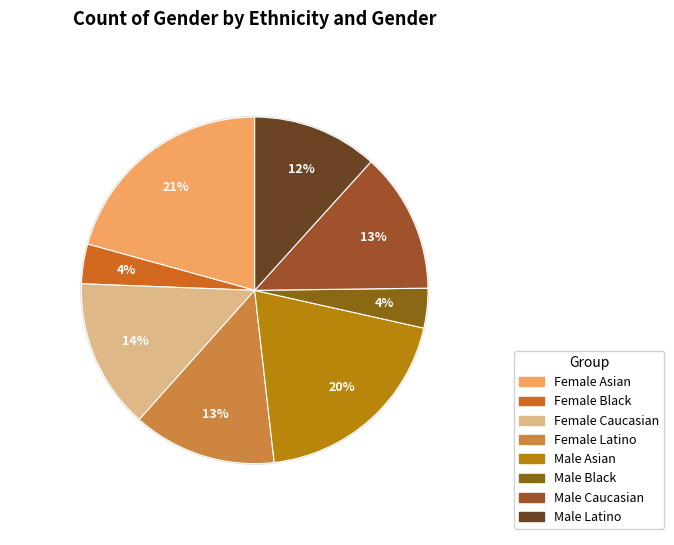

To the nearest percent, what portion does Male Caucasian represent?

13%